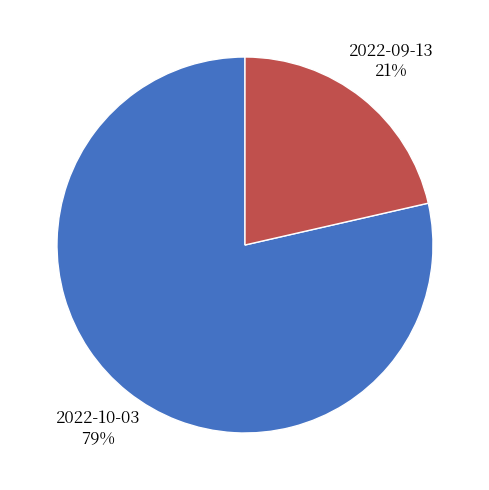

Count the number of slices in the pie.

2